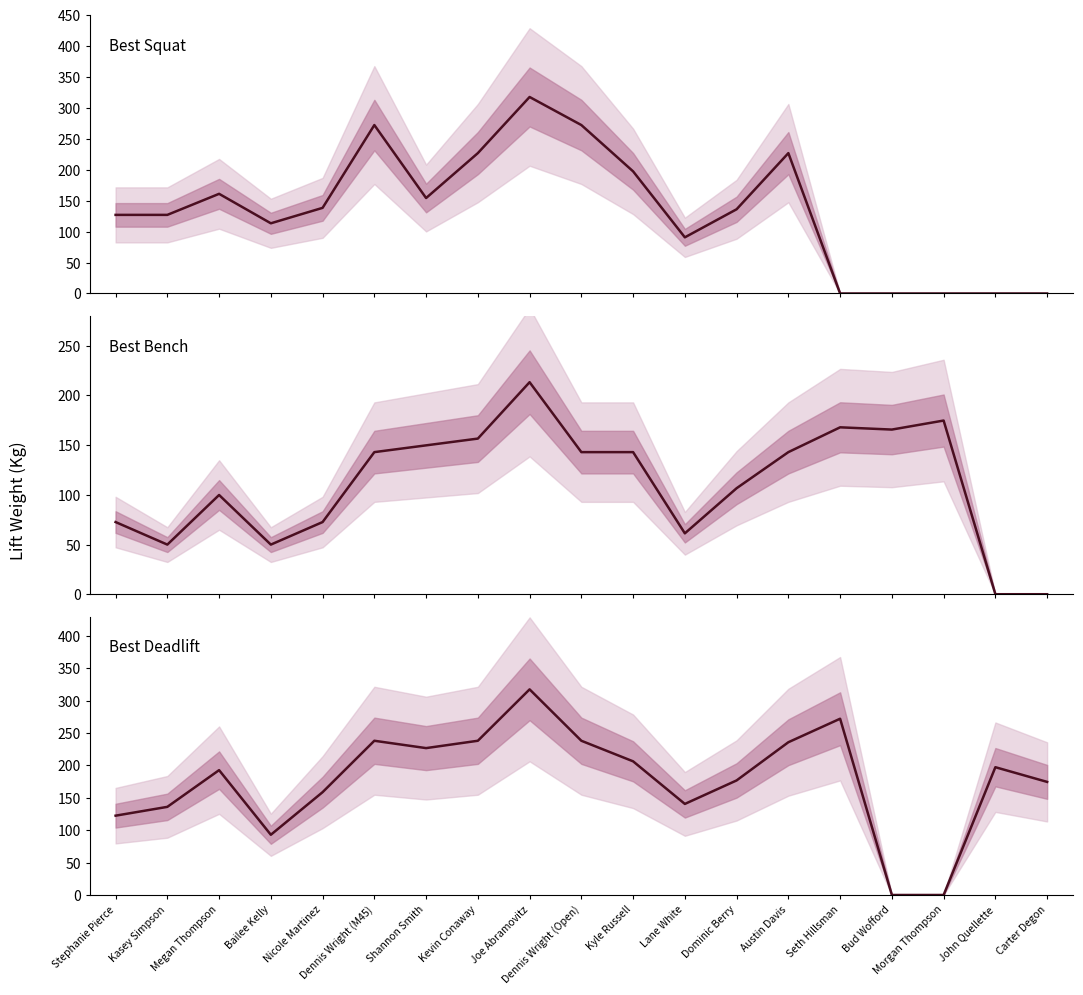

Where is Best Deadlift nearest to the value 158?

Nicole Martinez